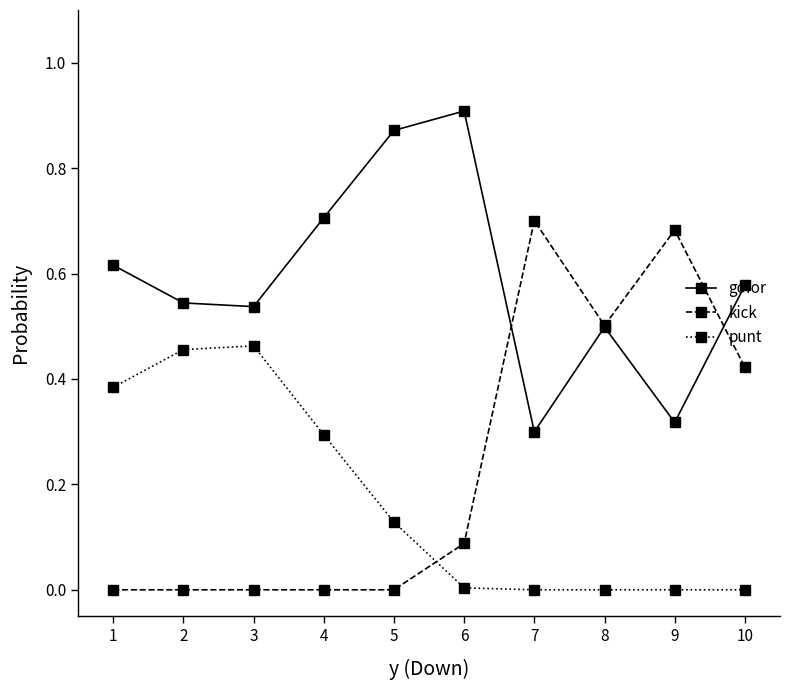

Is it true that kick equals 0.1 at 7?

False